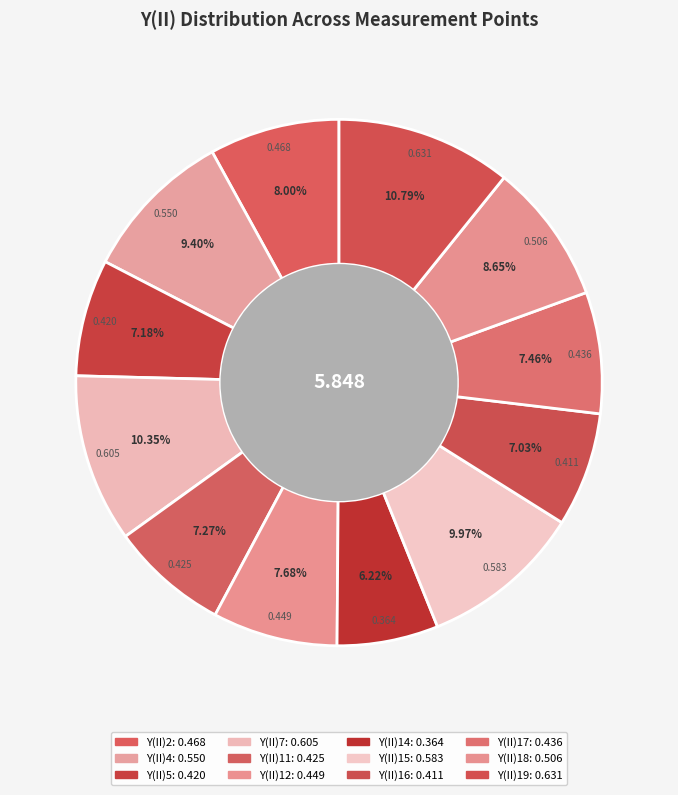

Rank the categories by value from highest to lowest.

Y(II)19, Y(II)7, Y(II)15, Y(II)4, Y(II)18, Y(II)2, Y(II)12, Y(II)17, Y(II)11, Y(II)5, Y(II)16, Y(II)14